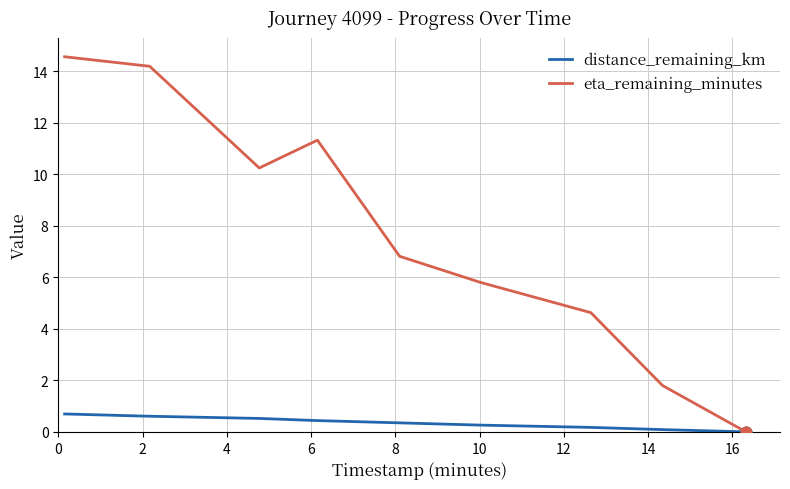

At how many categories does at least one series exceed 1?

8